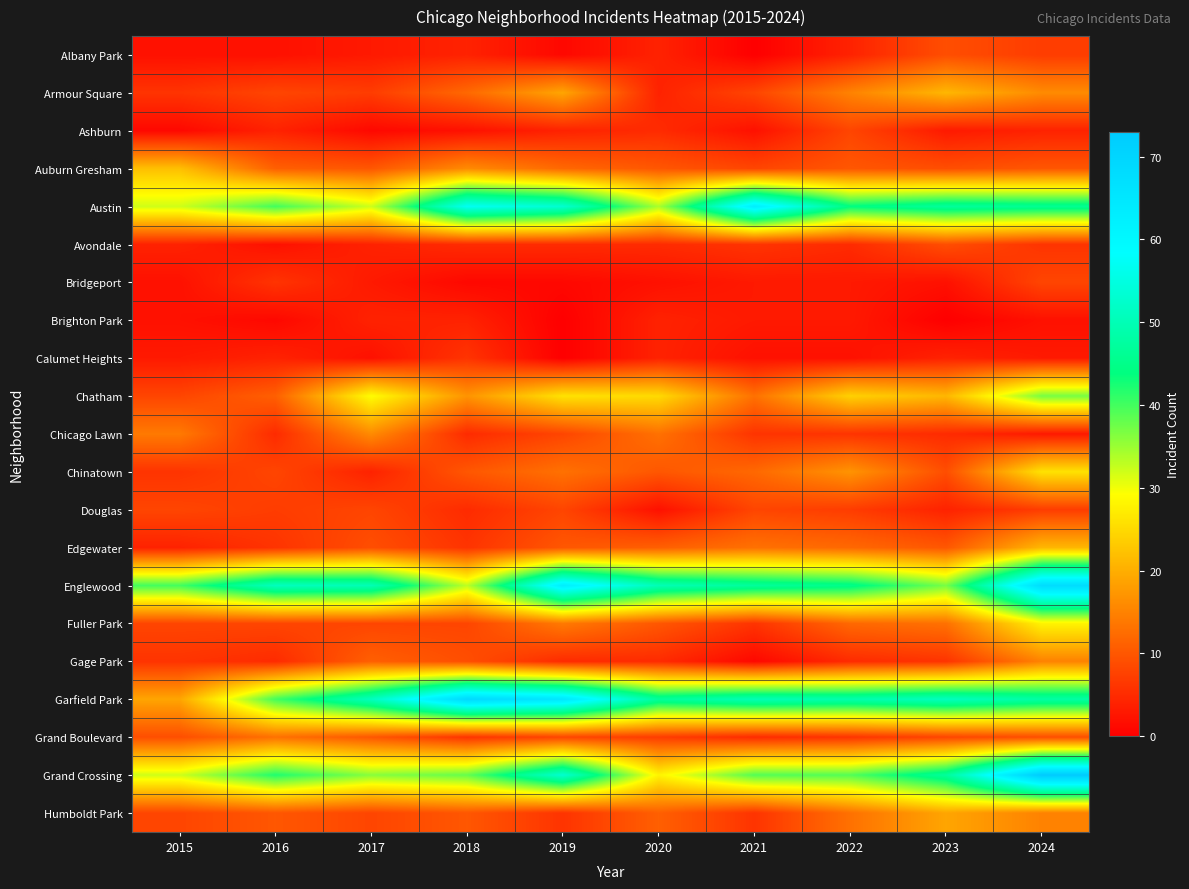

At 2016, list the series in order from largest to smallest.

Englewood, Grand Crossing, Austin, Garfield Park, Grand Boulevard, Auburn Gresham, Chatham, Humboldt Park, Armour Square, Chinatown, Fuller Park, Douglas, Bridgeport, Edgewater, Chicago Lawn, Gage Park, Ashburn, Calumet Heights, Albany Park, Avondale, Brighton Park